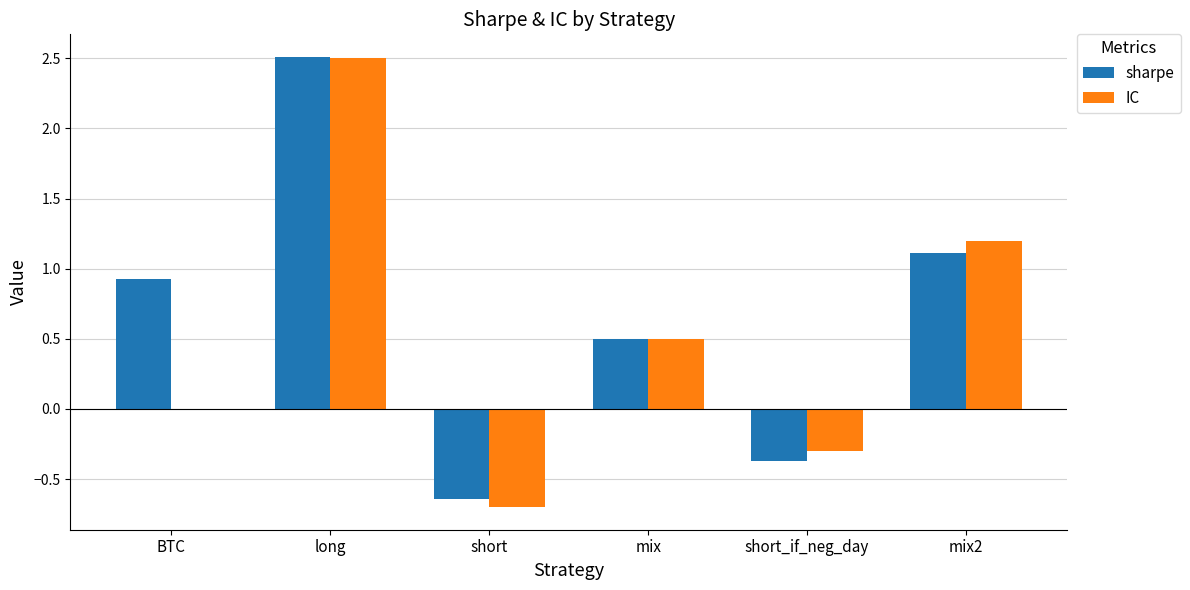

Is the value of sharpe at long greater than the value of IC at BTC?

Yes